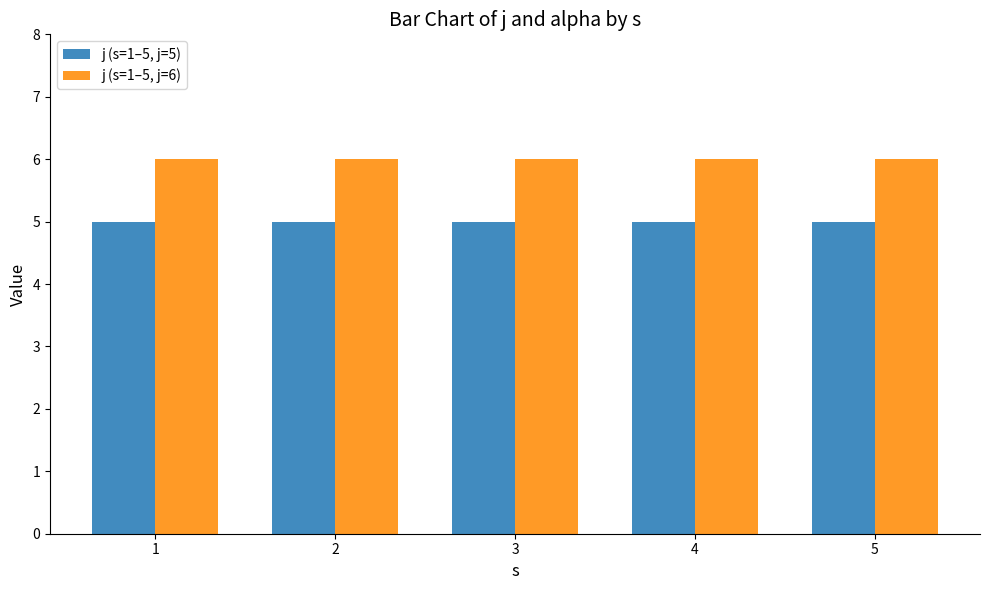

Reading left to right, extract all data points from this chart.

j (s=1–5, j=5): 1=5	2=5	3=5	4=5	5=5
j (s=1–5, j=6): 1=6	2=6	3=6	4=6	5=6